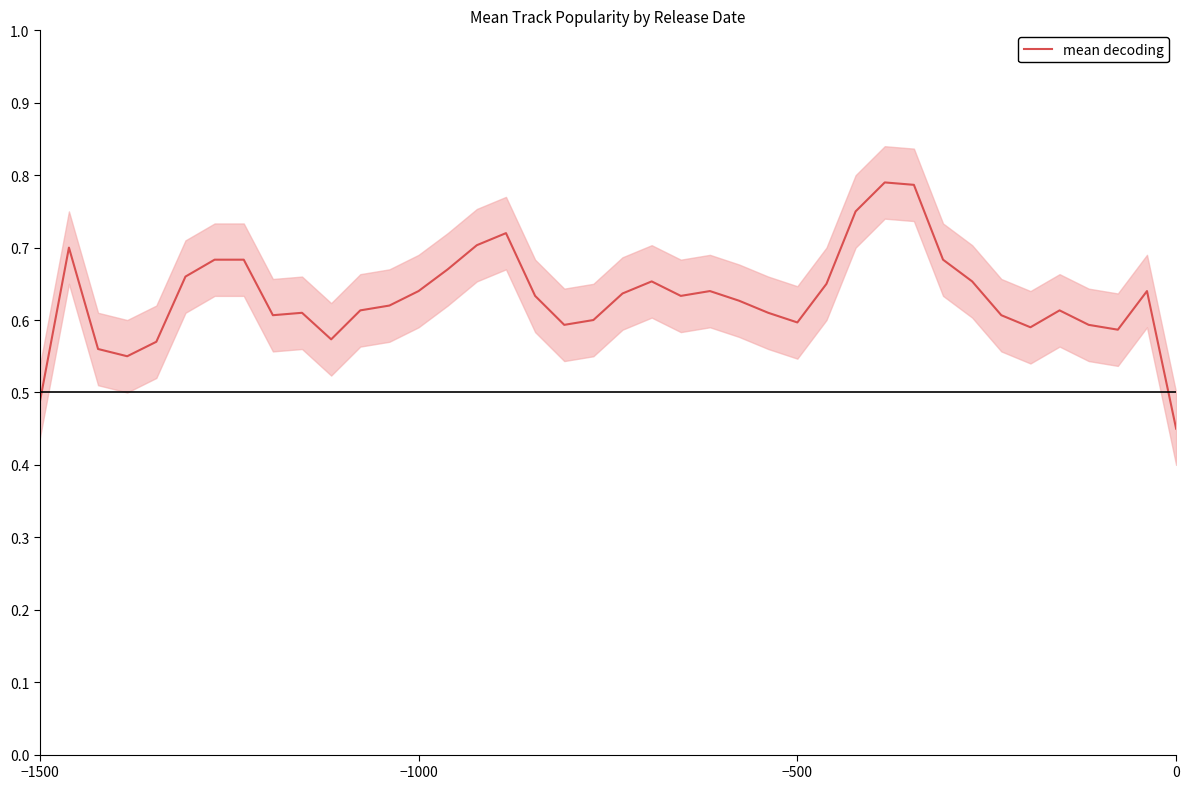

Reading right to left, what are all the values shown in this chart?

0.4	0.6	0.6	0.6	0.6	0.6	0.6	0.7	0.7	0.8	0.8	0.8	0.7	0.6	0.6	0.6	0.6	0.6	0.7	0.6	0.6	0.6	0.6	0.7	0.7	0.7	0.6	0.6	0.6	0.6	0.6	0.6	0.7	0.7	0.7	0.6	0.5	0.6	0.7	0.5